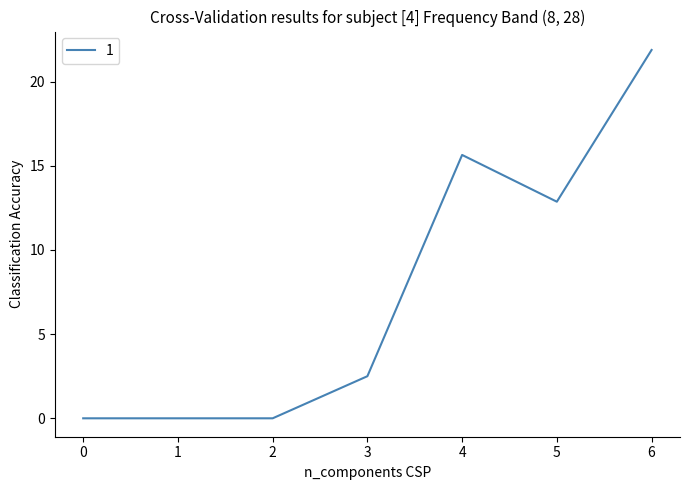

What is the difference between the maximum and second lowest values?

21.9